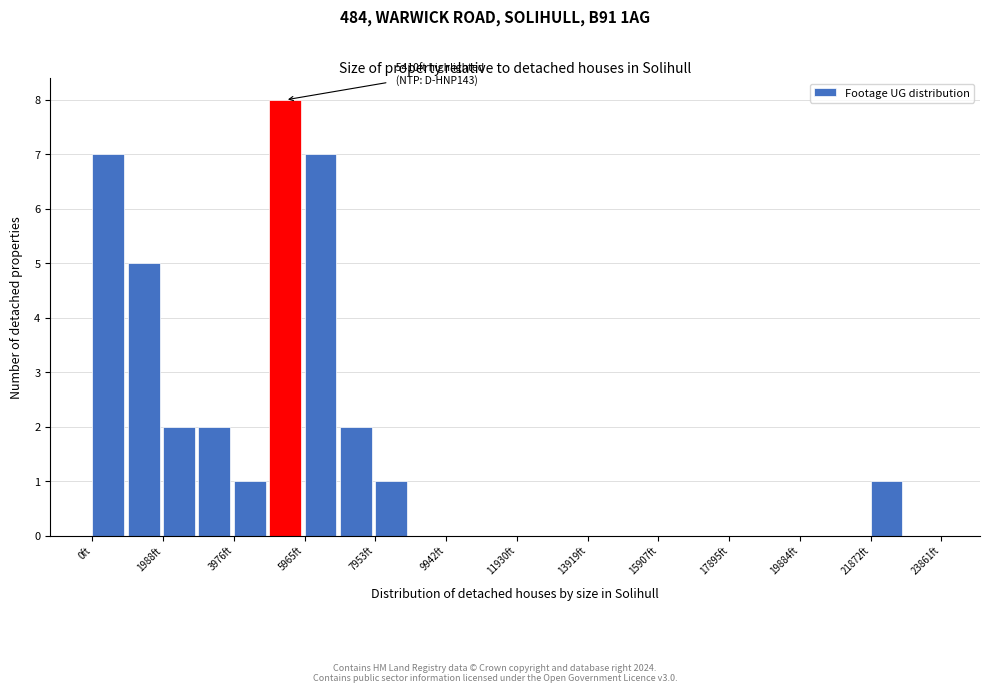

Over which range of the x-axis is the bar tallest?

5000 to 6000